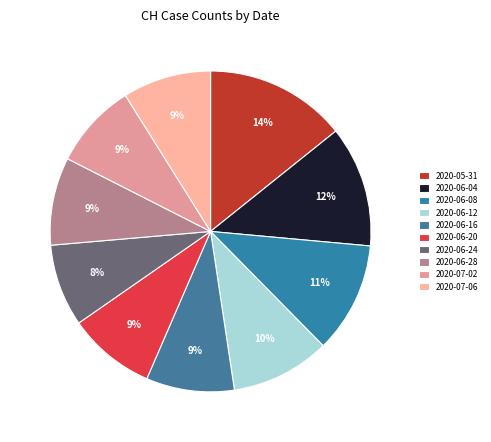

To the nearest percent, what is the average slice percentage?

10%